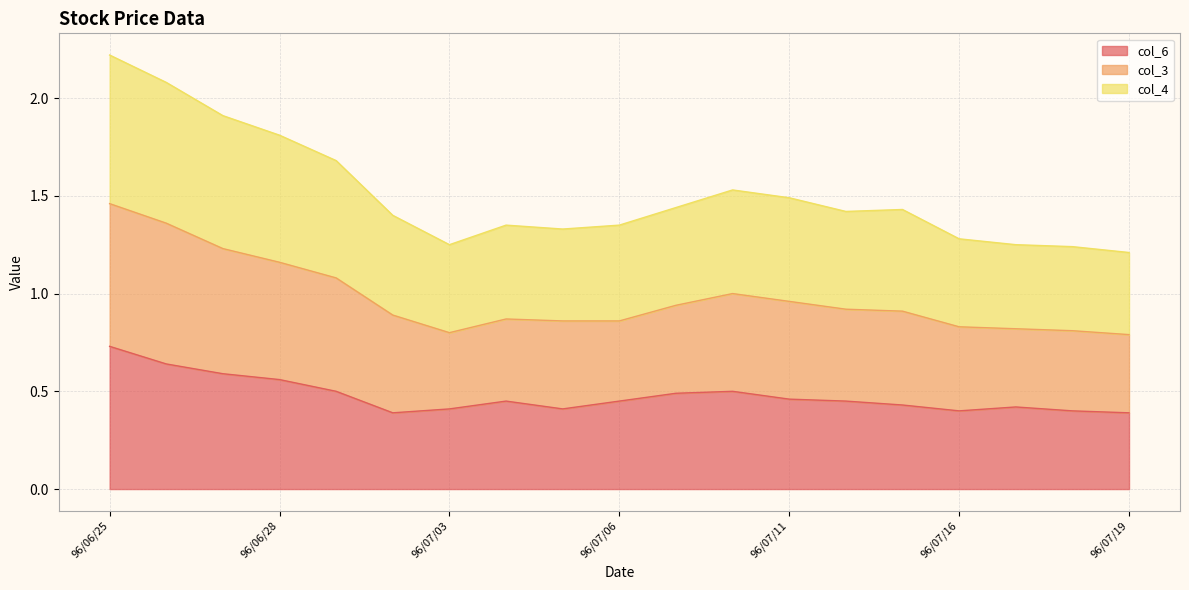

True or false: col_3 and col_6 cross at least once.

False